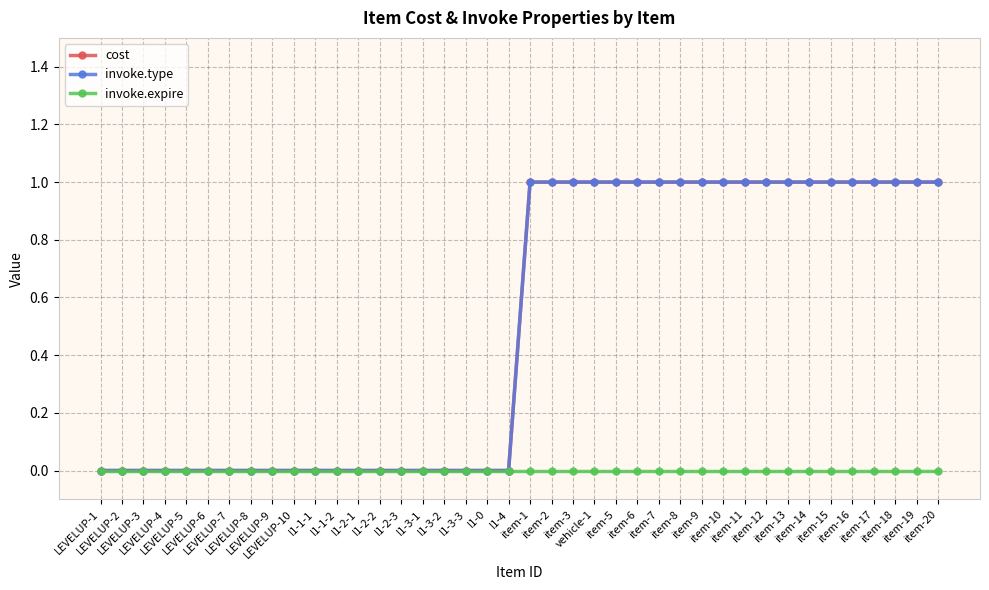

Is the value of cost at LEVELUP-7 greater than the value of invoke.type at LEVELUP-3?

No